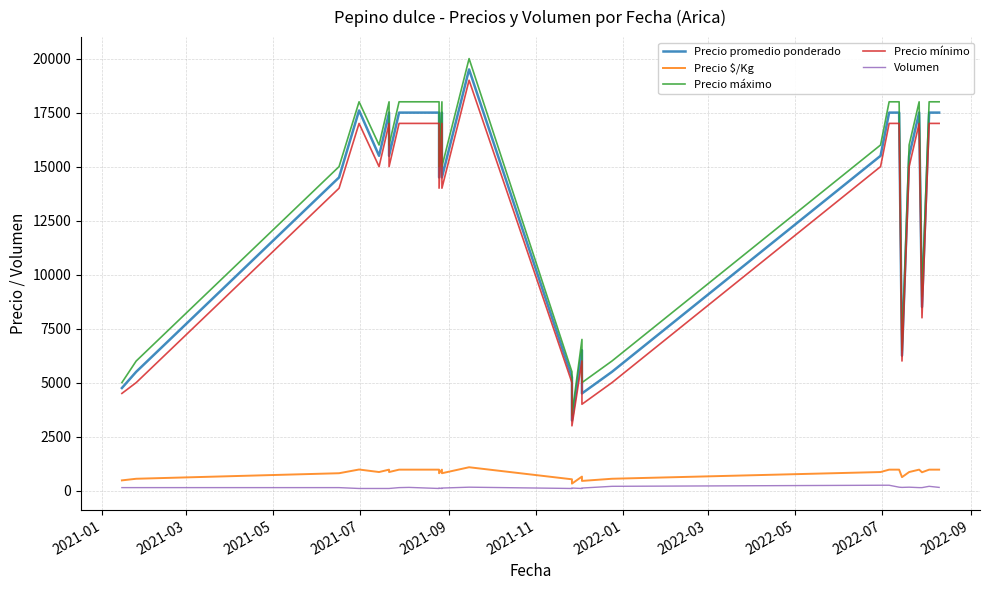

What is the difference between the second highest and minimum values in the Precio máximo series?

14500